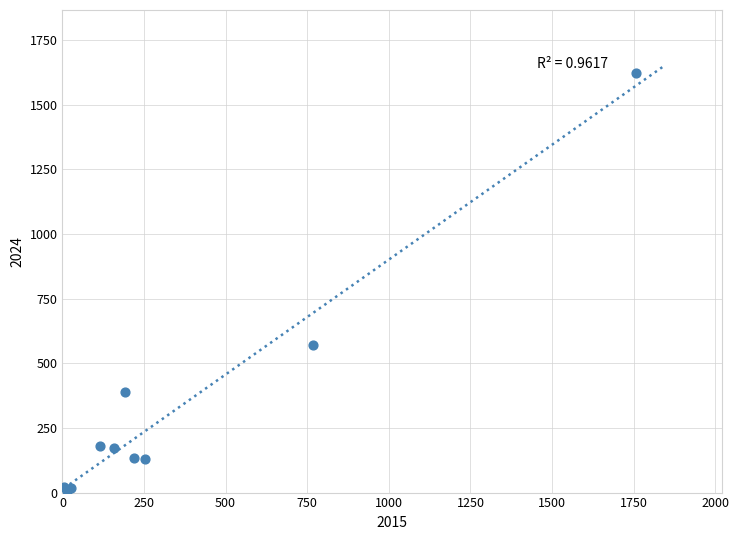

What Y value in the scatter plot is closest to 813?

572